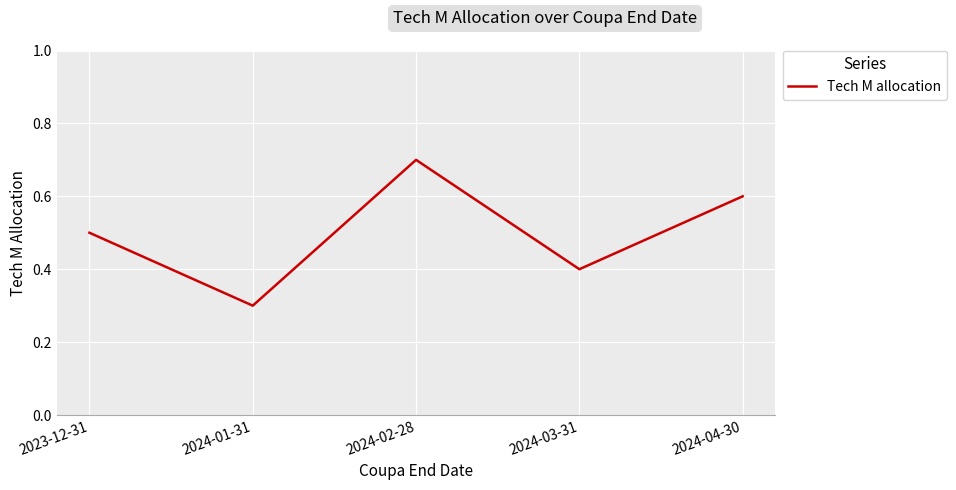

Rank the categories by value from lowest to highest.

2024-01-31, 2024-03-31, 2023-12-31, 2024-04-30, 2024-02-28